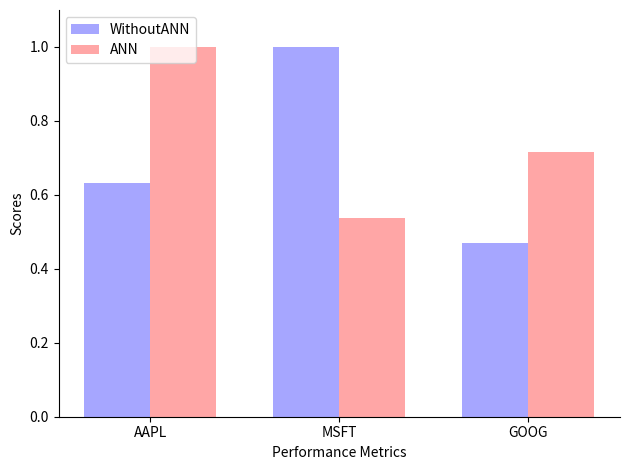

How many categories are shown in the chart?

3